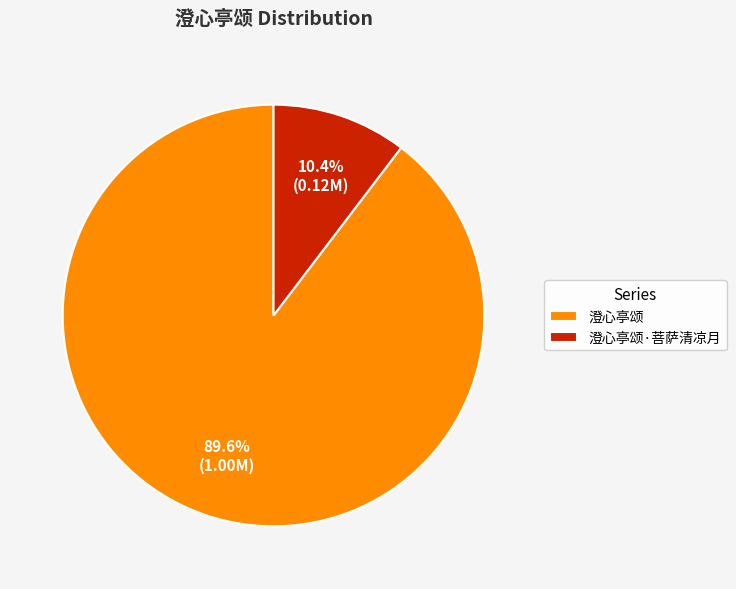

What percentage do 澄心亭颂·菩萨清凉月 and 澄心亭颂 together represent?

100.0%